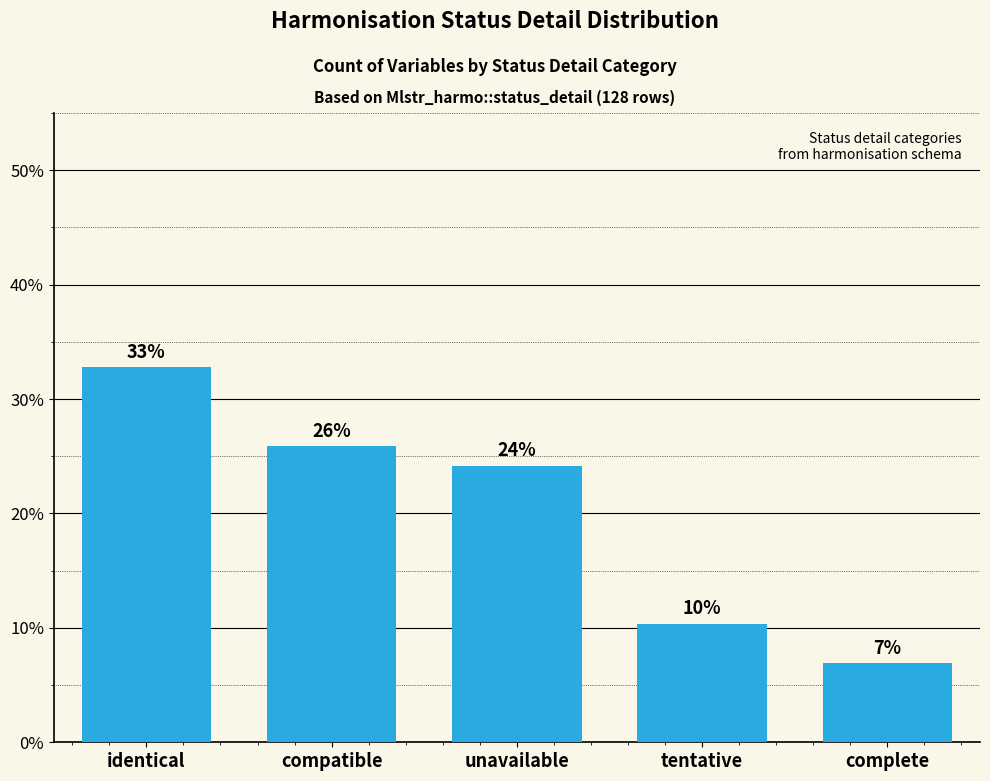

What is the difference between the values at complete and compatible?

19.0